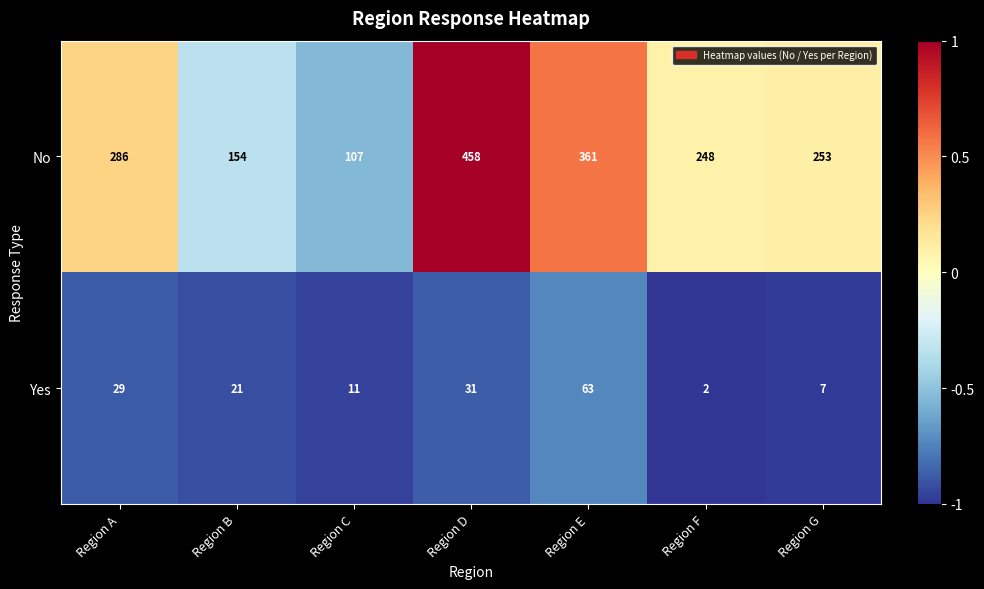

What is the difference between the No values at Region E and Region C?

254